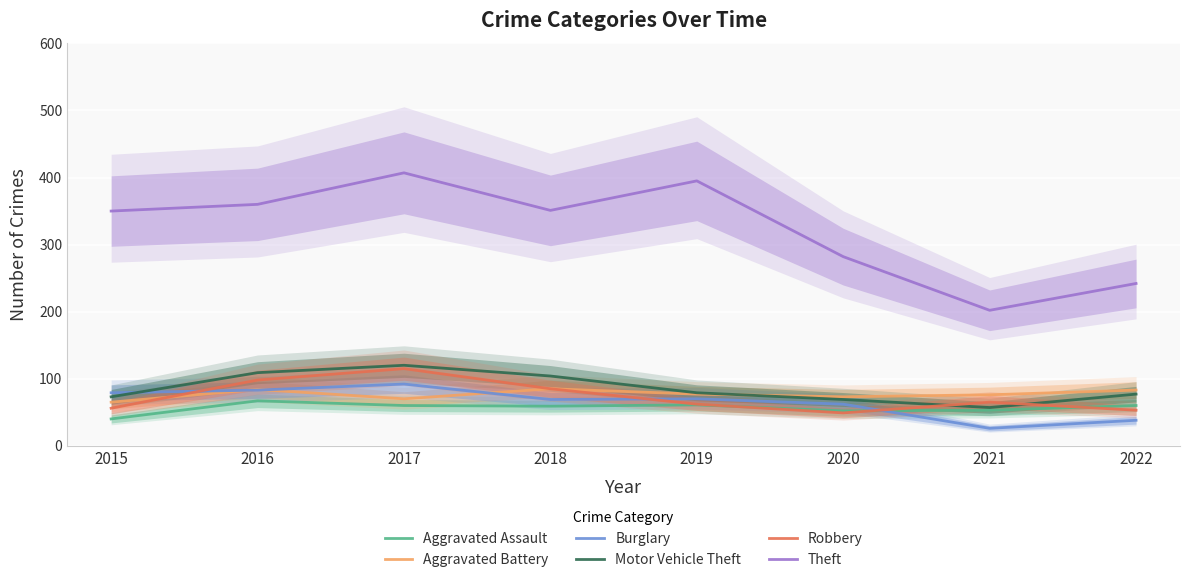

What is the sum of all Theft values?

2589